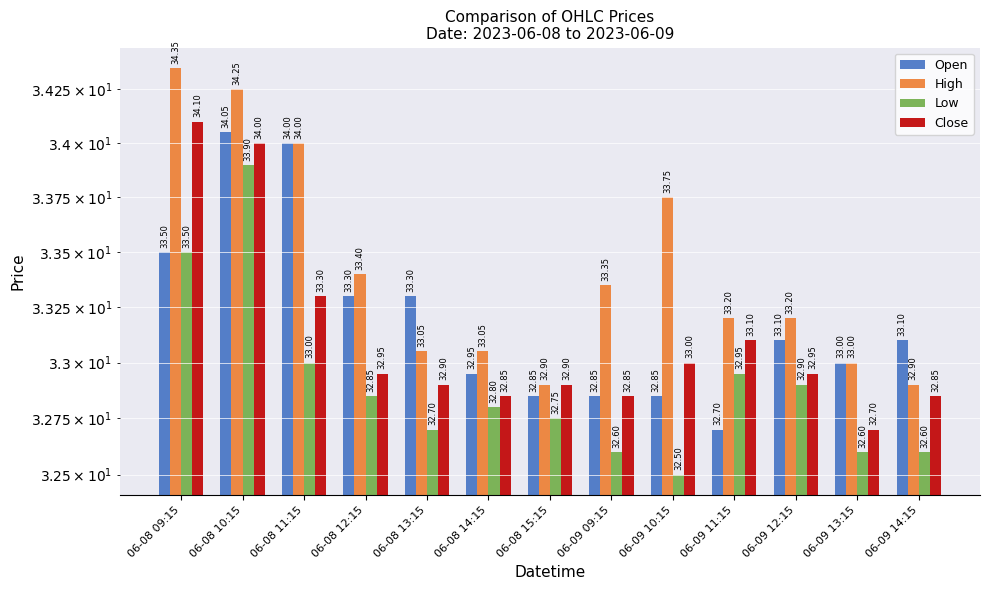

What position from the right is 06-09 11:15?

4